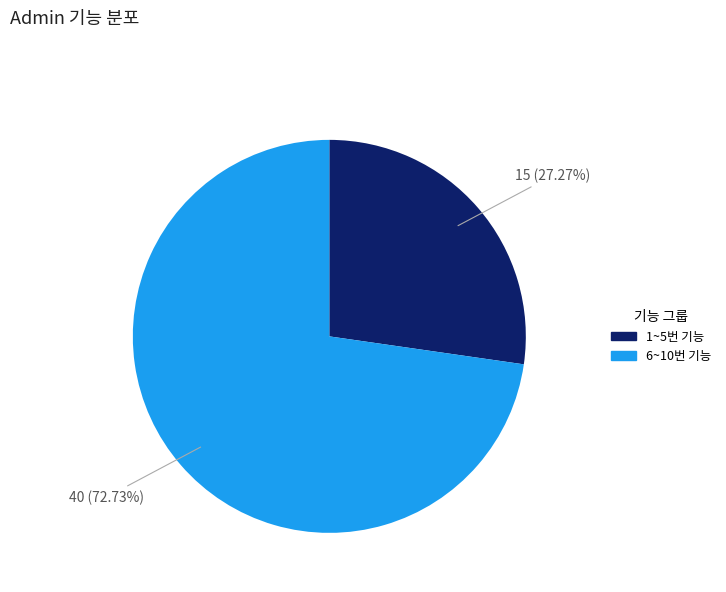

Is there a majority slice in this chart?

Yes